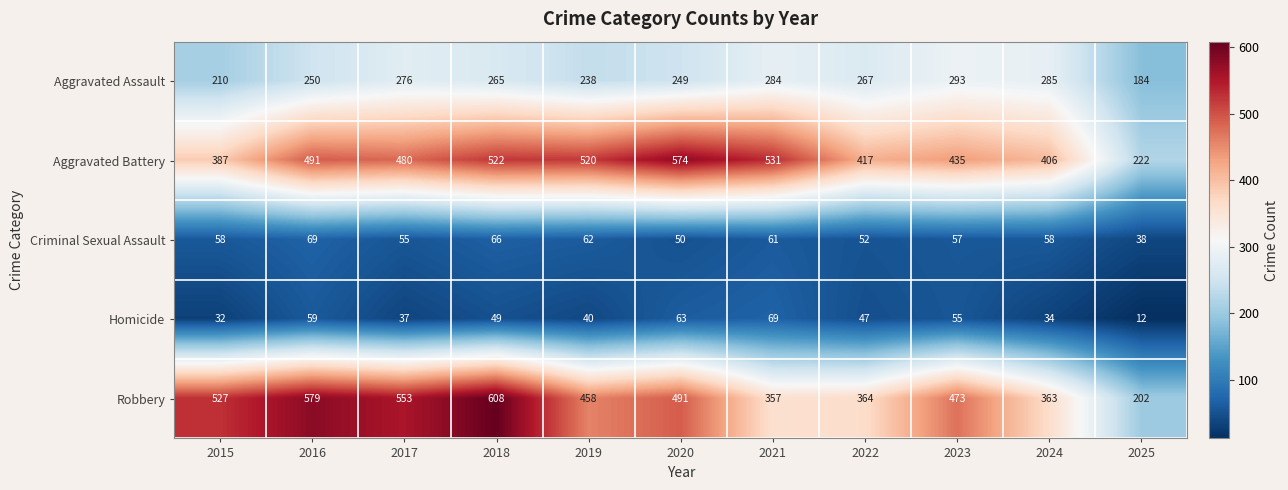

What is the total value across all series at 2025?

658